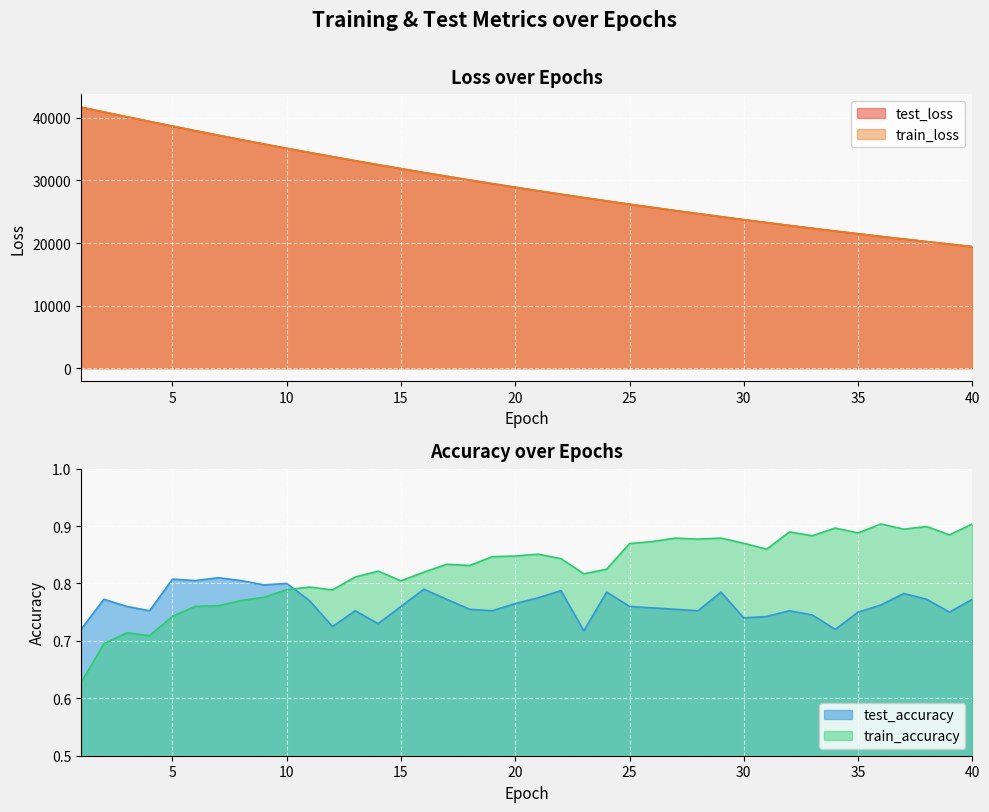

What is the value of the train_accuracy point at the 28th from the left?

0.9